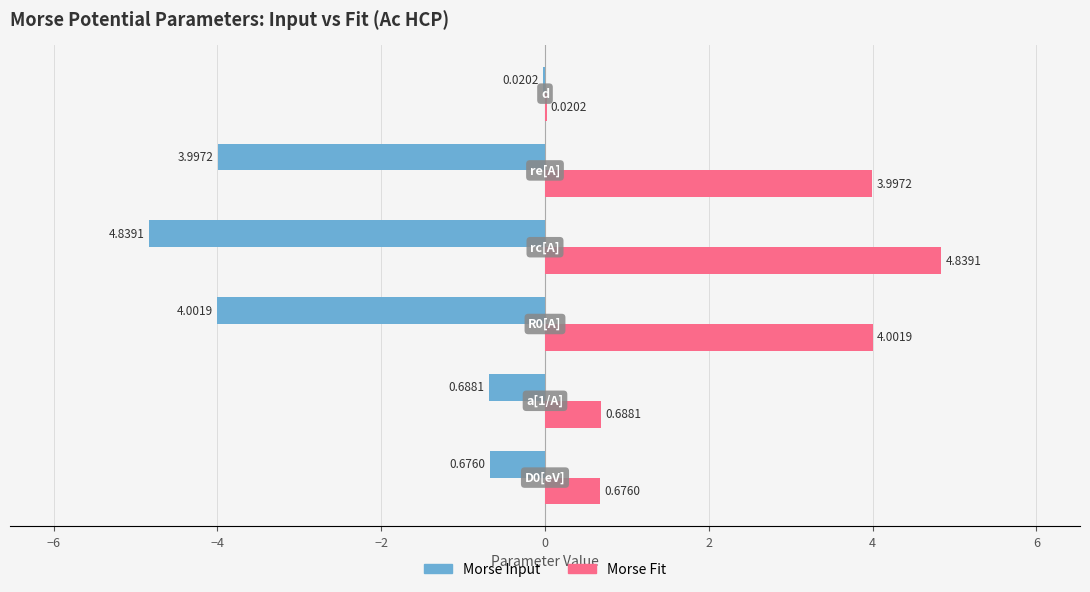

Which series has the largest total across all categories?

Morse Fit